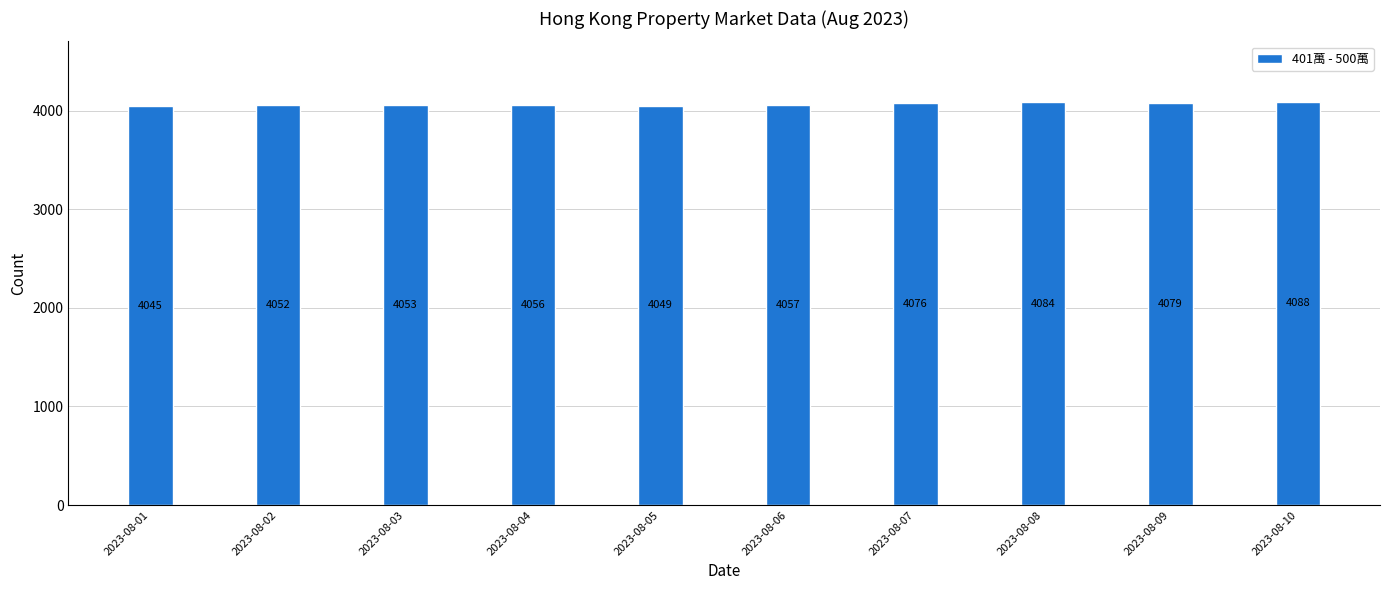

Between 2023-08-01 and 2023-08-08, which is larger?

2023-08-08